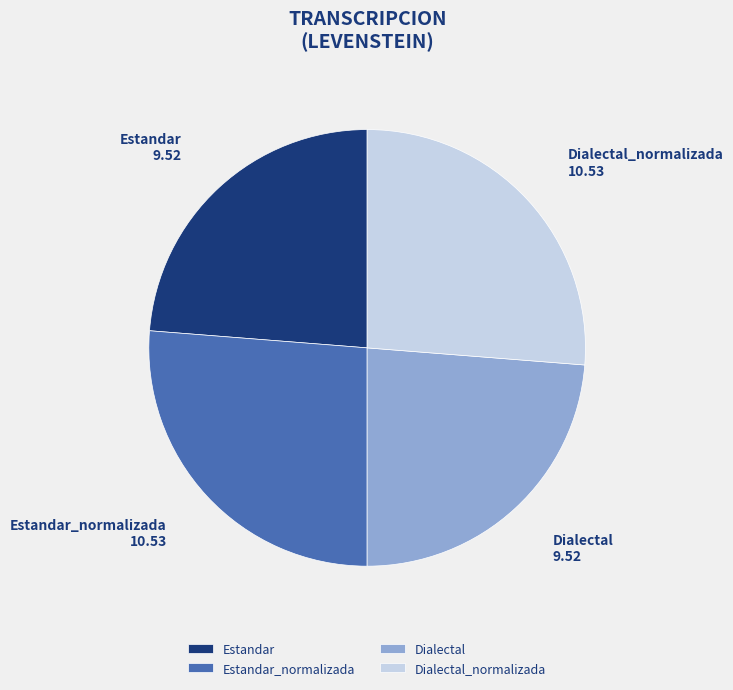

True or false: Estandar_normalizada accounts for 26% of the total.

True